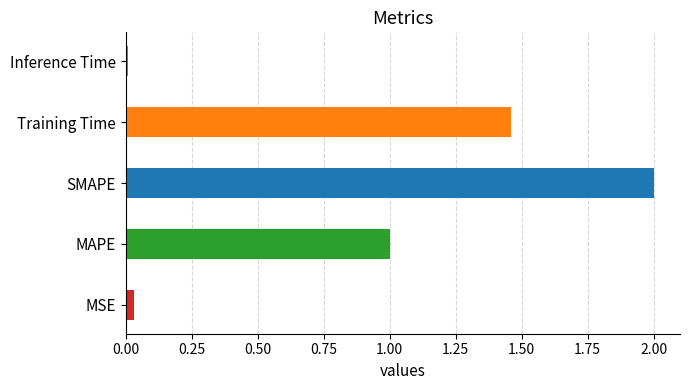

Which label corresponds to the smallest value in the chart?

Inference Time